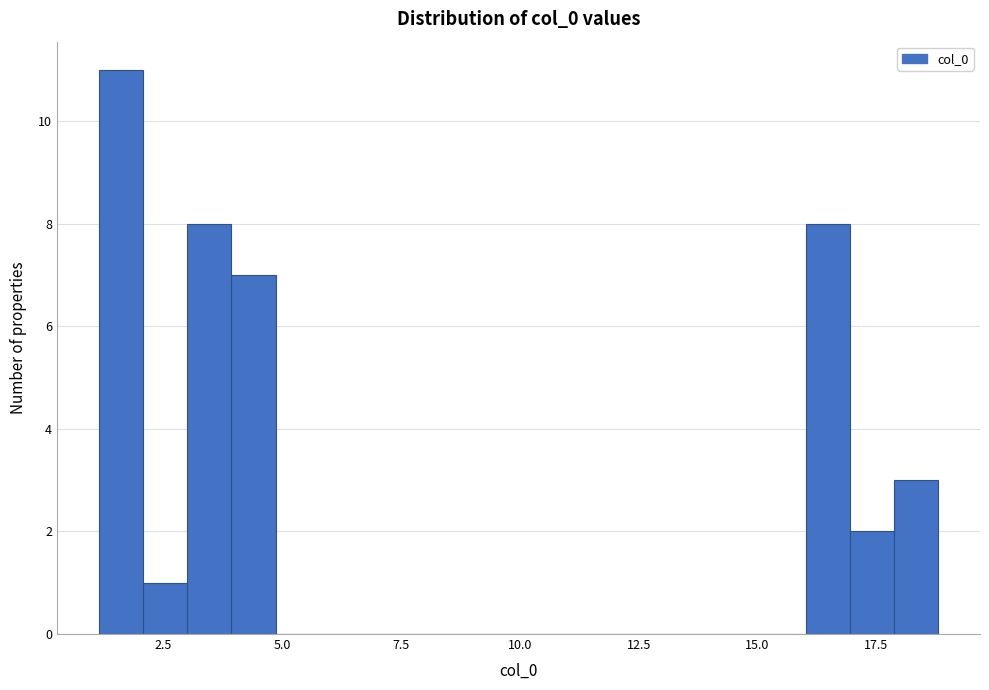

Read against the x-axis, roughly where is the centre of the tallest bar?

1.5